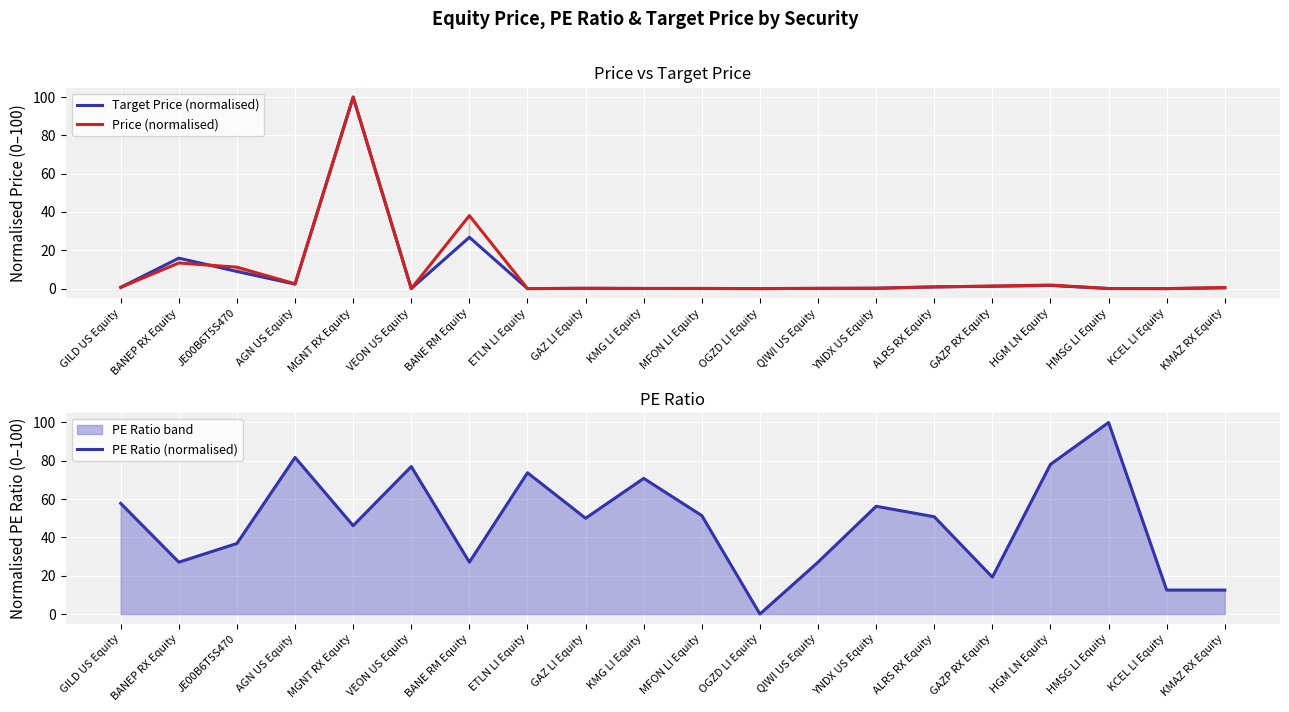

Which category has the highest value in the Target Price (normalised) series?

MGNT RX Equity